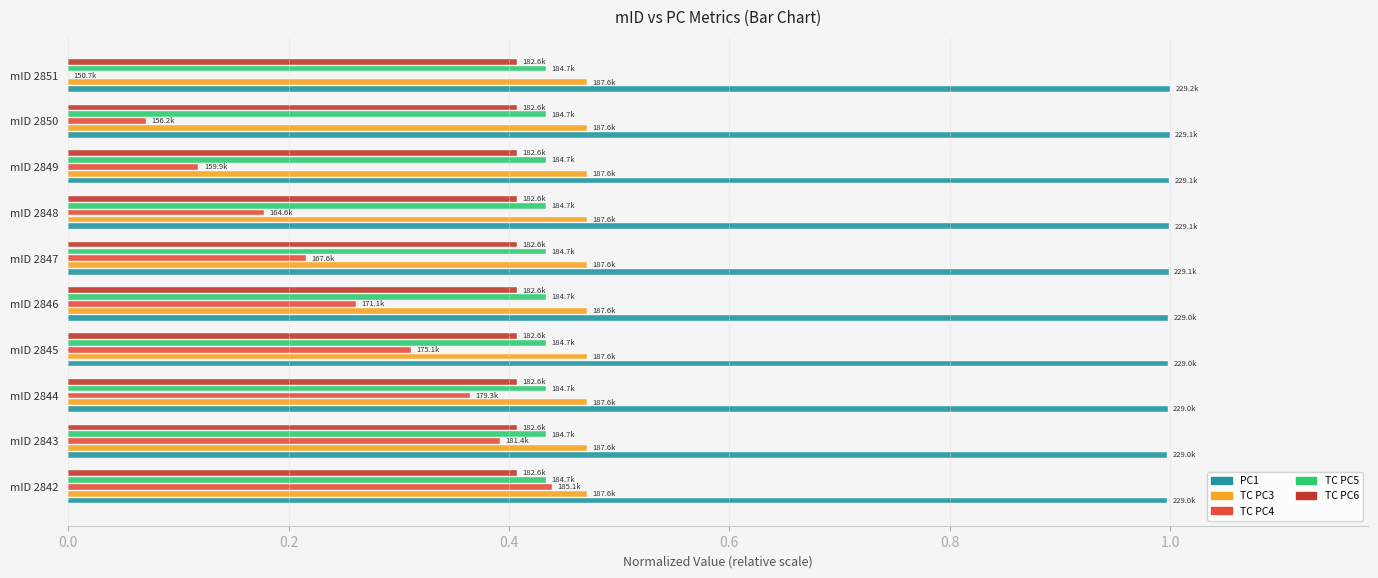

Which series changed the most between mID 2848 and mID 2850?

TC PC4